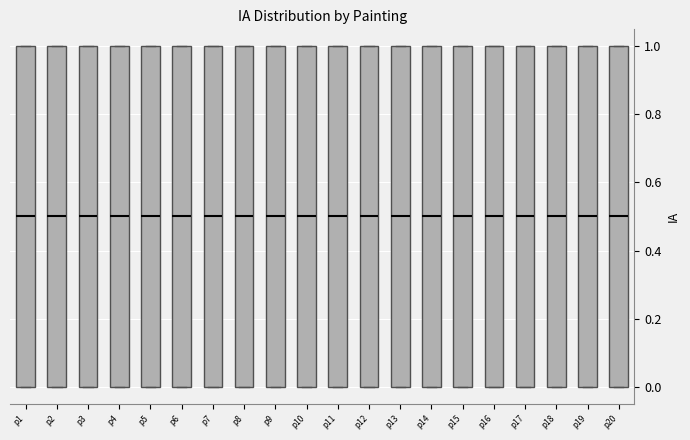

Reading left to right, transcribe this box plot: for each box, give where its median line is, the range the box spans, and where its two whiskers end, as read against the y-axis. The values are not printed on the chart, so give them approximately, as read against the axis.

p1: median 0.5, box 0.0 to 1.0, whiskers 0.0 to 1.0
p2: median 0.5, box 0.0 to 1.0, whiskers 0.0 to 1.0
p3: median 0.5, box 0.0 to 1.0, whiskers 0.0 to 1.0
p4: median 0.5, box 0.0 to 1.0, whiskers 0.0 to 1.0
p5: median 0.5, box 0.0 to 1.0, whiskers 0.0 to 1.0
p6: median 0.5, box 0.0 to 1.0, whiskers 0.0 to 1.0
p7: median 0.5, box 0.0 to 1.0, whiskers 0.0 to 1.0
p8: median 0.5, box 0.0 to 1.0, whiskers 0.0 to 1.0
p9: median 0.5, box 0.0 to 1.0, whiskers 0.0 to 1.0
p10: median 0.5, box 0.0 to 1.0, whiskers 0.0 to 1.0
p11: median 0.5, box 0.0 to 1.0, whiskers 0.0 to 1.0
p12: median 0.5, box 0.0 to 1.0, whiskers 0.0 to 1.0
p13: median 0.5, box 0.0 to 1.0, whiskers 0.0 to 1.0
p14: median 0.5, box 0.0 to 1.0, whiskers 0.0 to 1.0
p15: median 0.5, box 0.0 to 1.0, whiskers 0.0 to 1.0
p16: median 0.5, box 0.0 to 1.0, whiskers 0.0 to 1.0
p17: median 0.5, box 0.0 to 1.0, whiskers 0.0 to 1.0
p18: median 0.5, box 0.0 to 1.0, whiskers 0.0 to 1.0
p19: median 0.5, box 0.0 to 1.0, whiskers 0.0 to 1.0
p20: median 0.5, box 0.0 to 1.0, whiskers 0.0 to 1.0